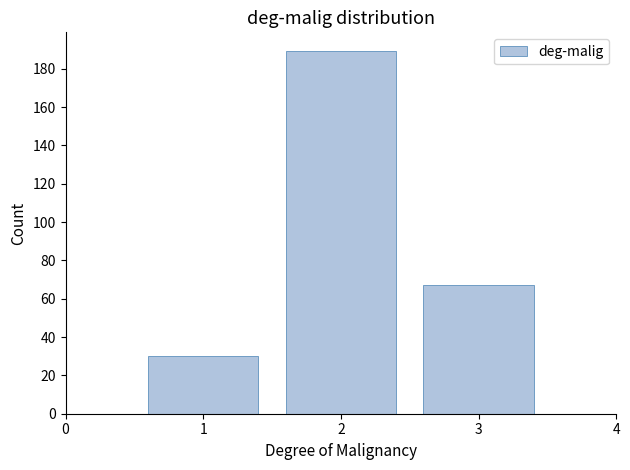

Reading right to left, transcribe all the data shown in this chart.

3=67	2=189	1=30